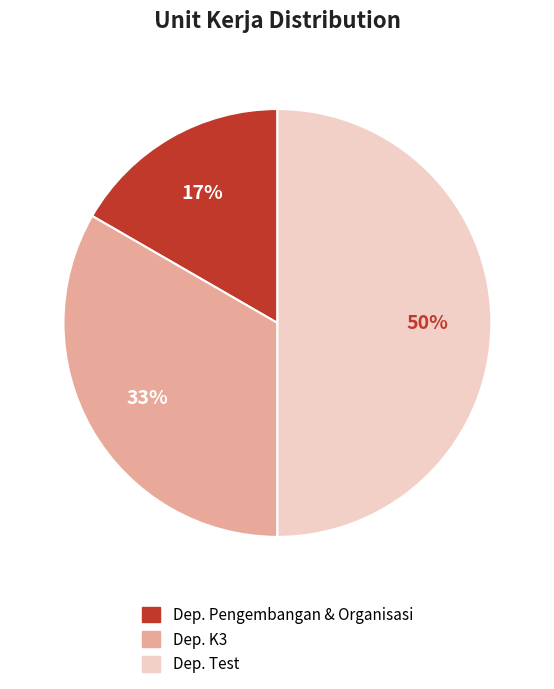

To the nearest percent, what portion does Dep. Pengembangan & Organisasi represent?

17%